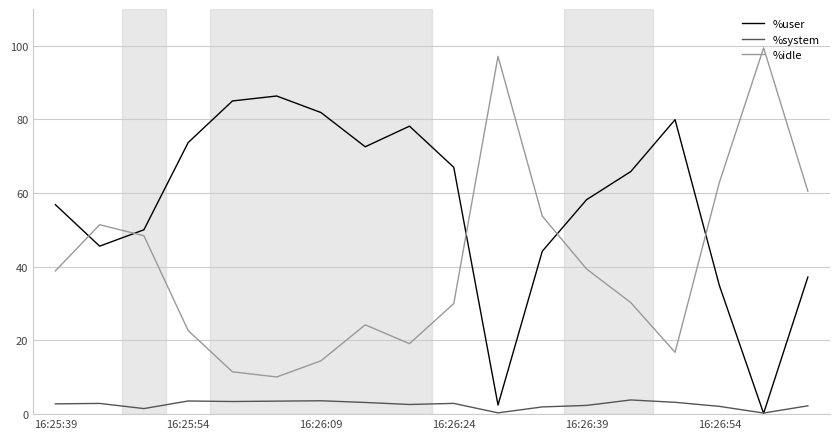

True or false: %system has more than 0 points higher than both neighbors.

True